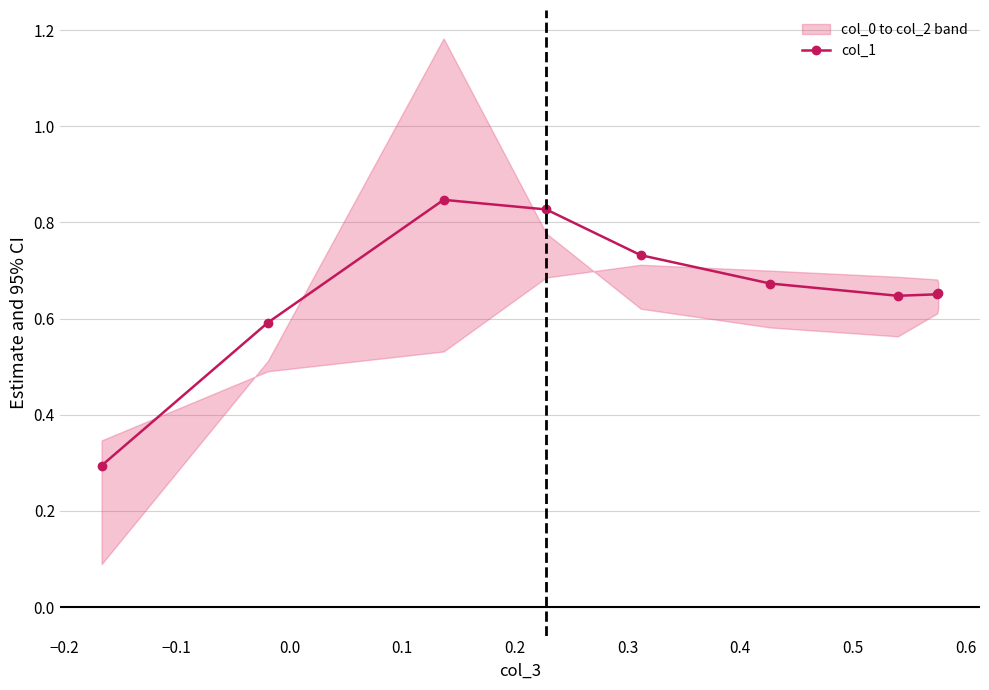

How many col_1 values are between 0 and 1?

9